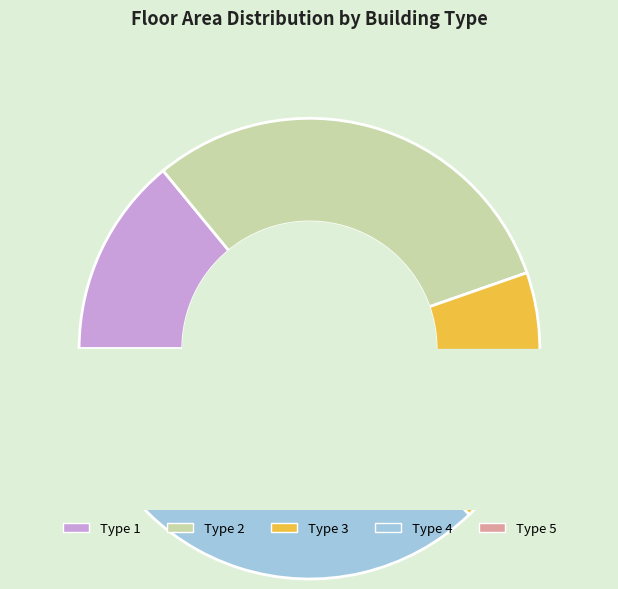

The Type 5 slice represents 3% of the pie. True or false?

True